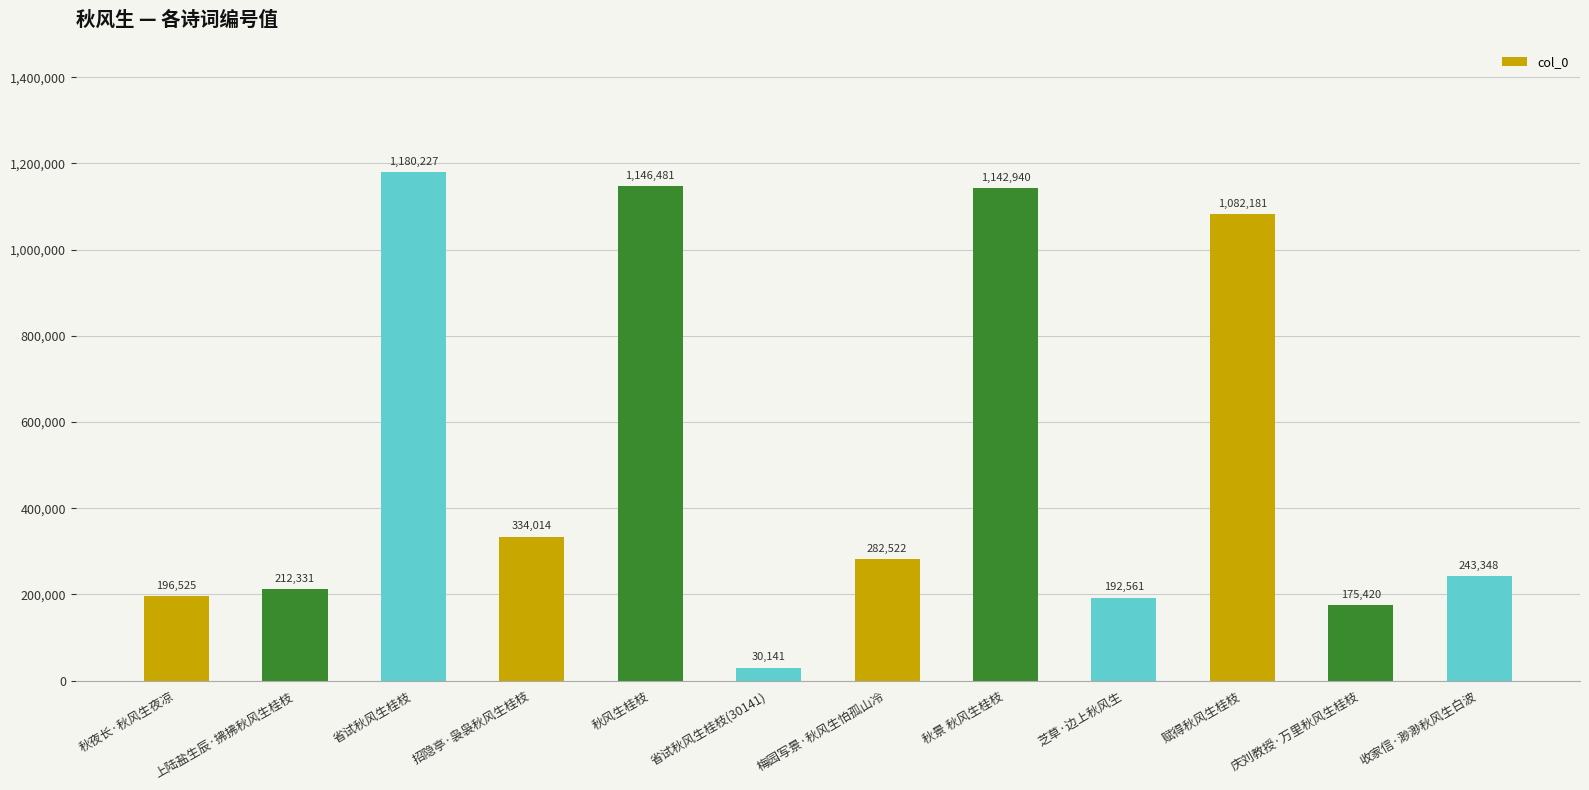

Rank the categories by value from highest to lowest.

省试秋风生桂枝, 秋风生桂枝, 秋景 秋风生桂枝, 赋得秋风生桂枝, 招隐亭·袅袅秋风生桂枝, 梅园写景·秋风生怕孤山冷, 收家信·渺渺秋风生白波, 上陆盐生辰·拂拂秋风生桂枝, 秋夜长·秋风生夜凉, 芝草·边上秋风生, 庆刘教授·万里秋风生桂枝, 省试秋风生桂枝(30141)